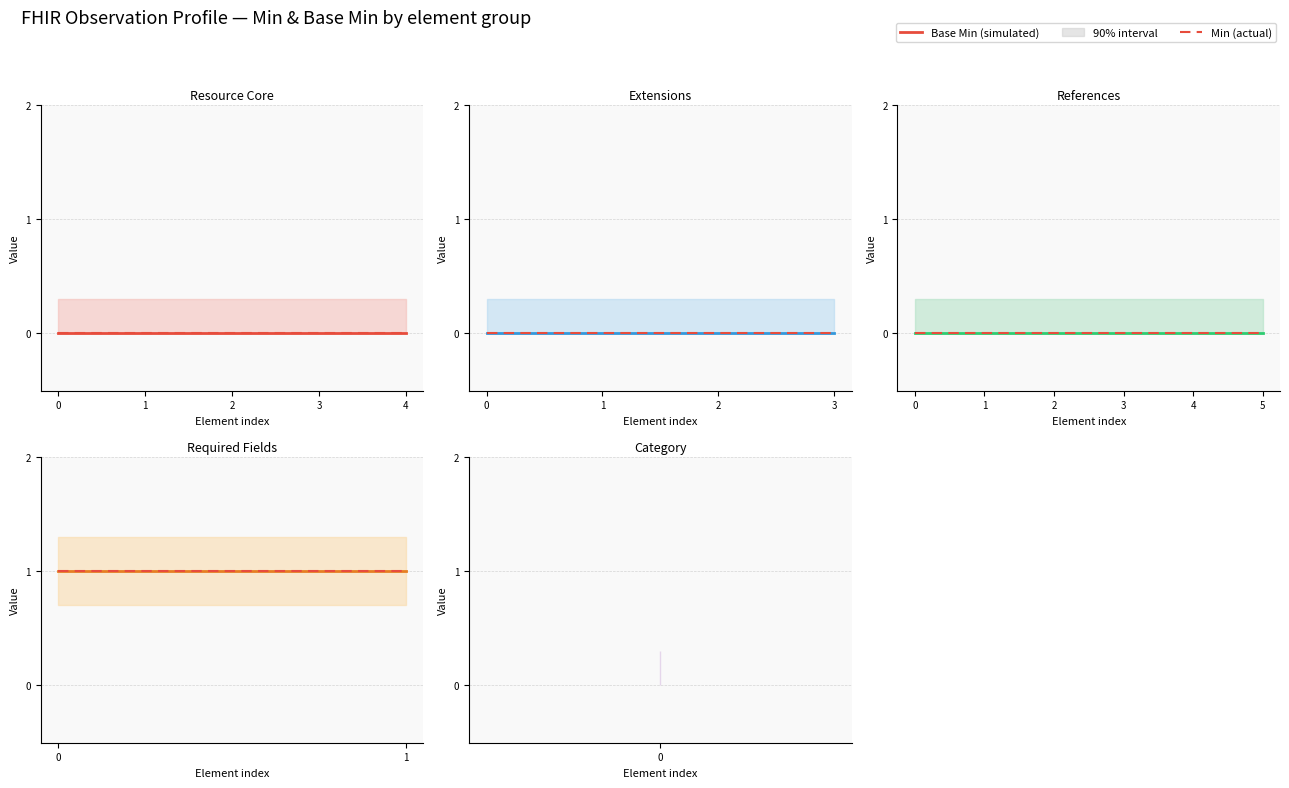

What is the difference between the maximum and minimum values in the min_values series?

1